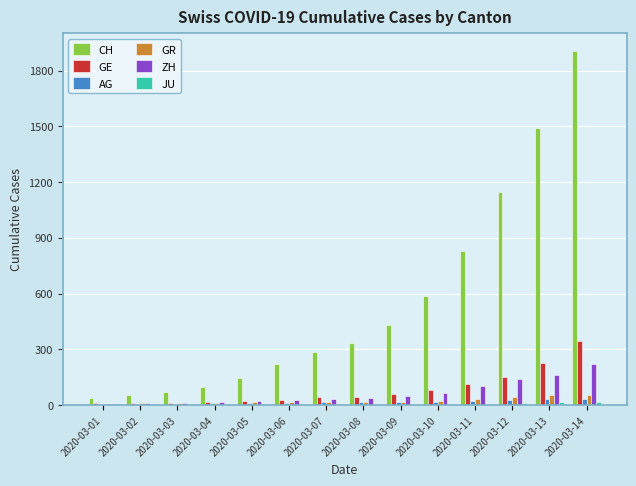

What is the maximum value shown in the chart?

1905